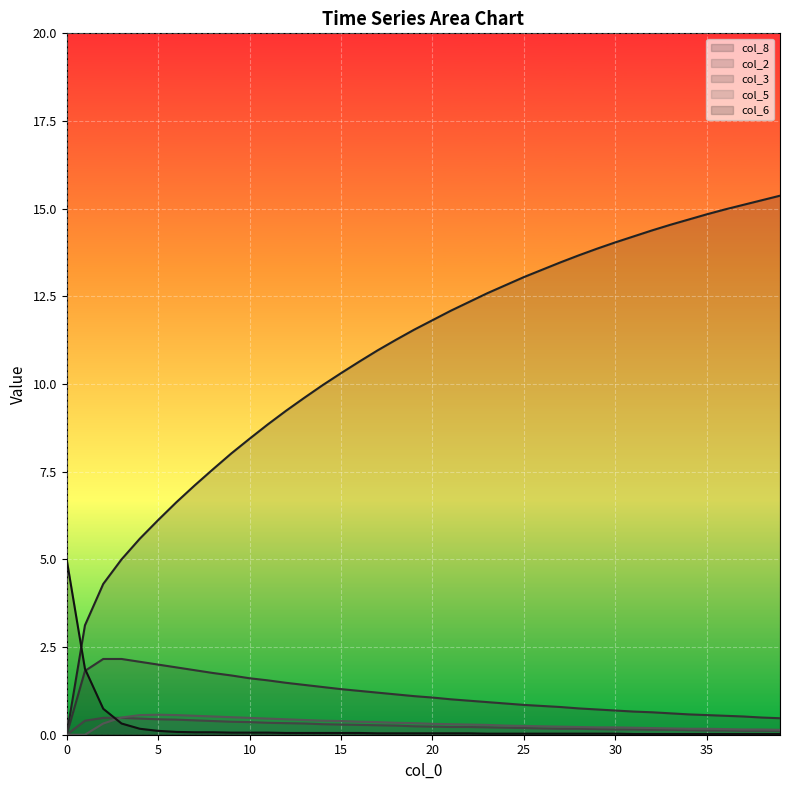

How many values in col_2 are above zero?

39